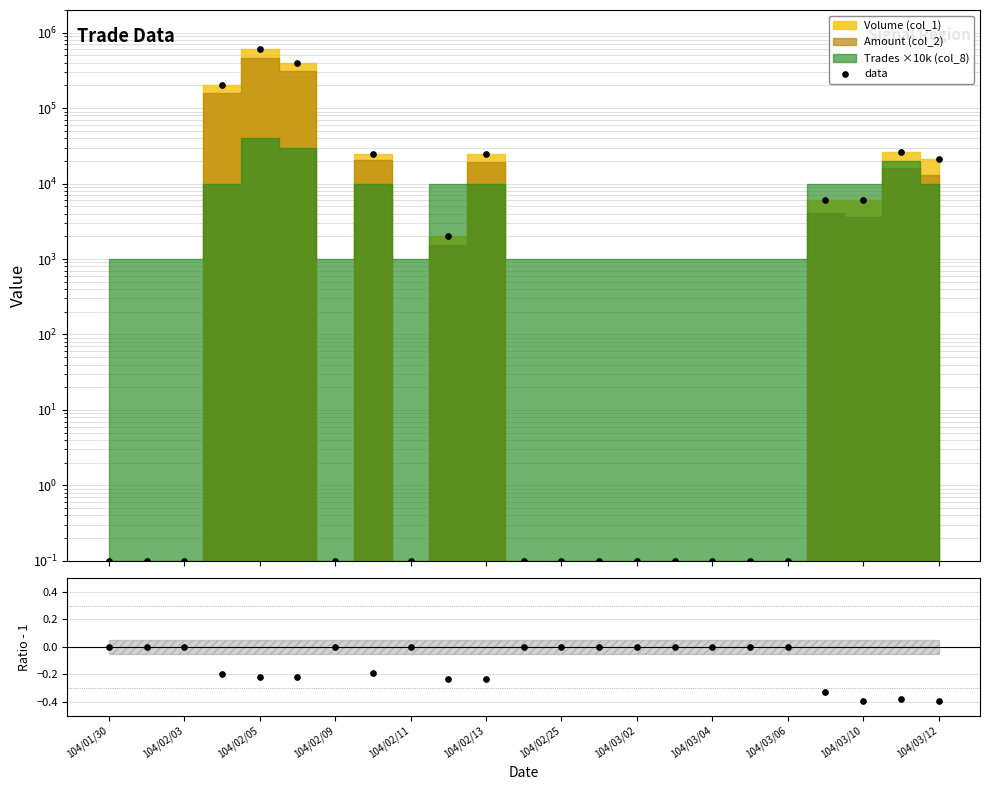

Does the chart have visible grid lines?

Yes